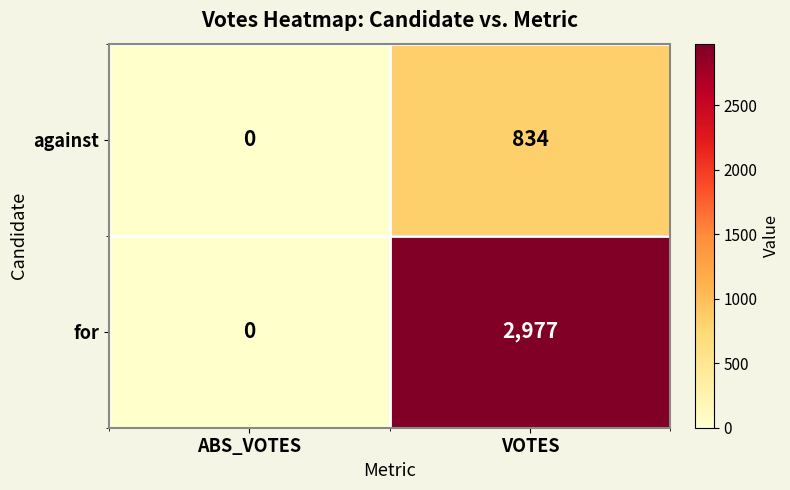

Reading left to right, list all the values displayed in this chart.

against: 0	834
for: 0	2977